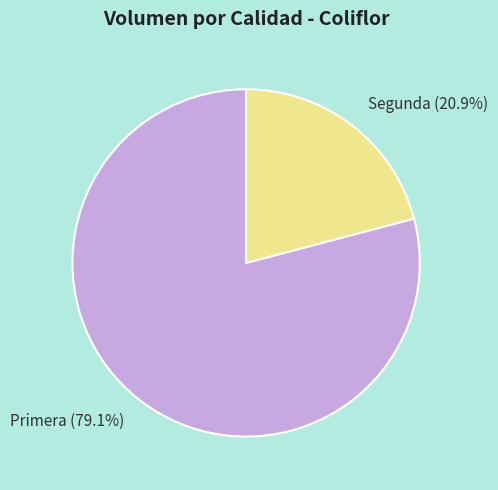

To the nearest percent, what is the average slice percentage?

50%